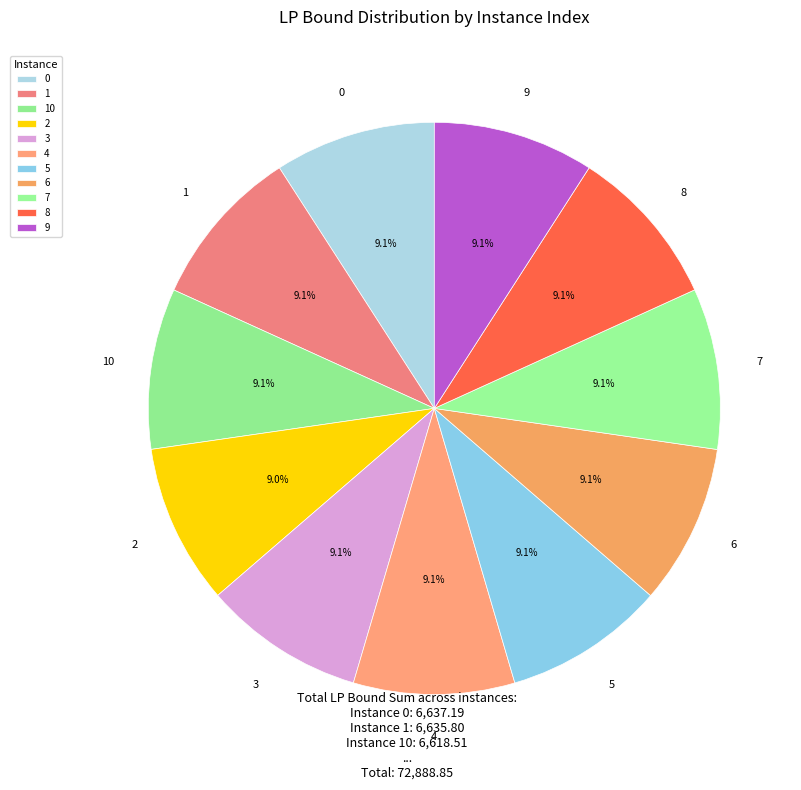

Is it true that 8 is 9% of the pie?

True